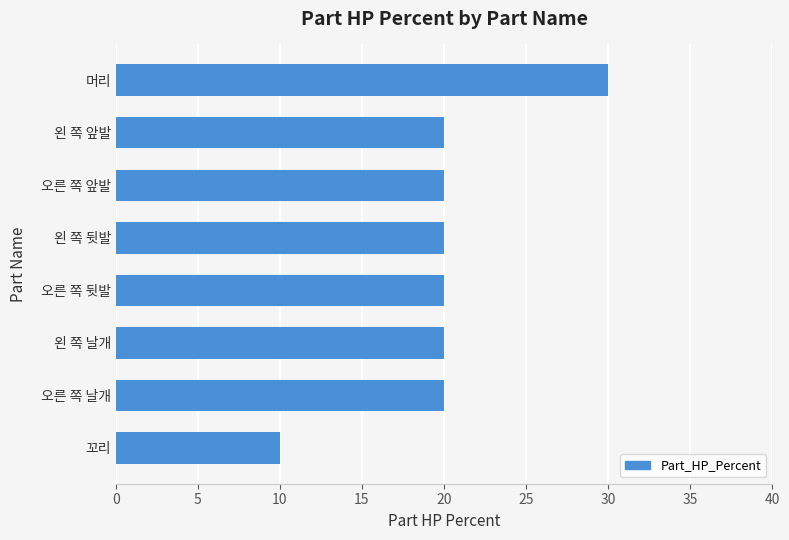

What value does the data have at 오른 쪽 날개?

20